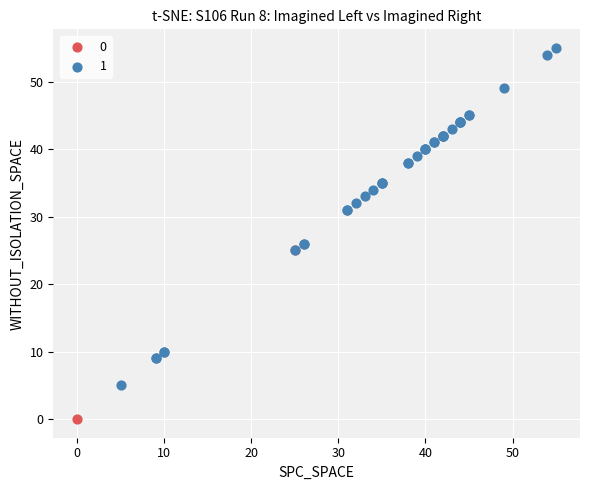

Which series has the largest Y range (max minus min)?

1